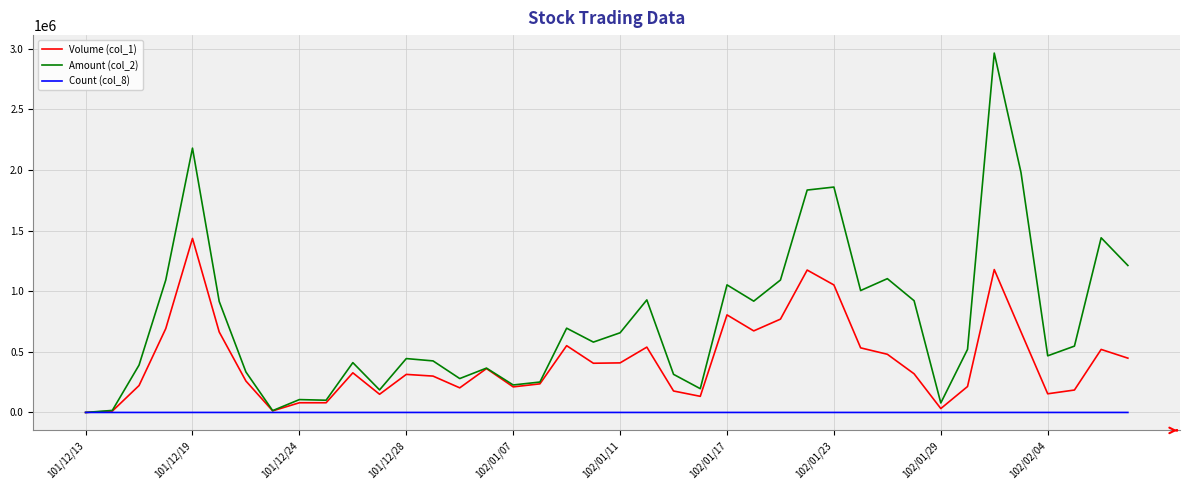

Which series has the largest total across all categories?

Amount (col_2)